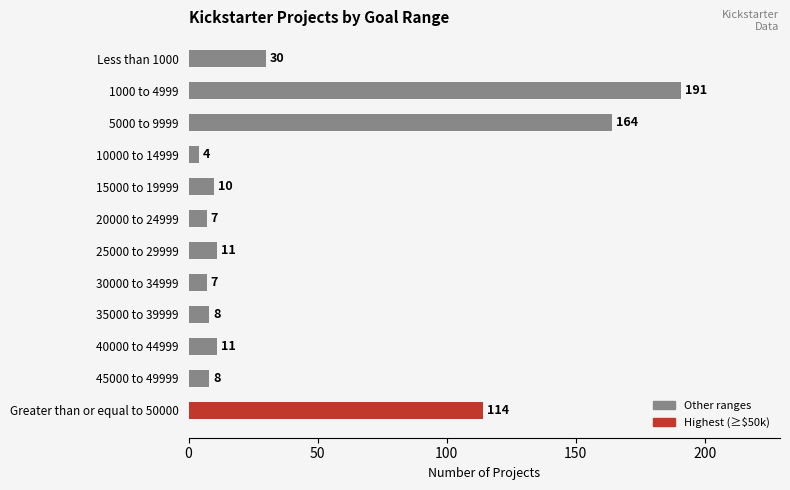

Which label corresponds to the largest value in the chart?

1000 to 4999